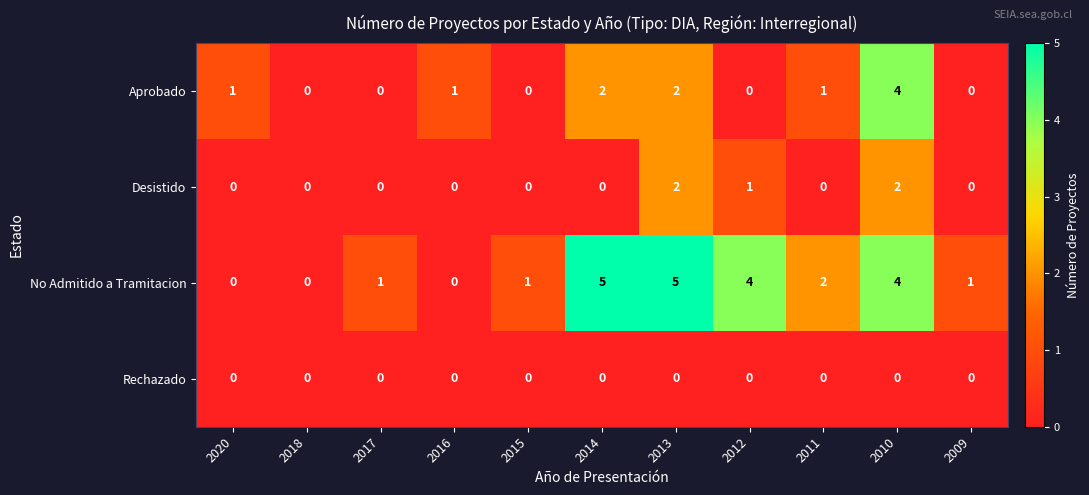

What is the sum of all No Admitido a Tramitacion values?

23